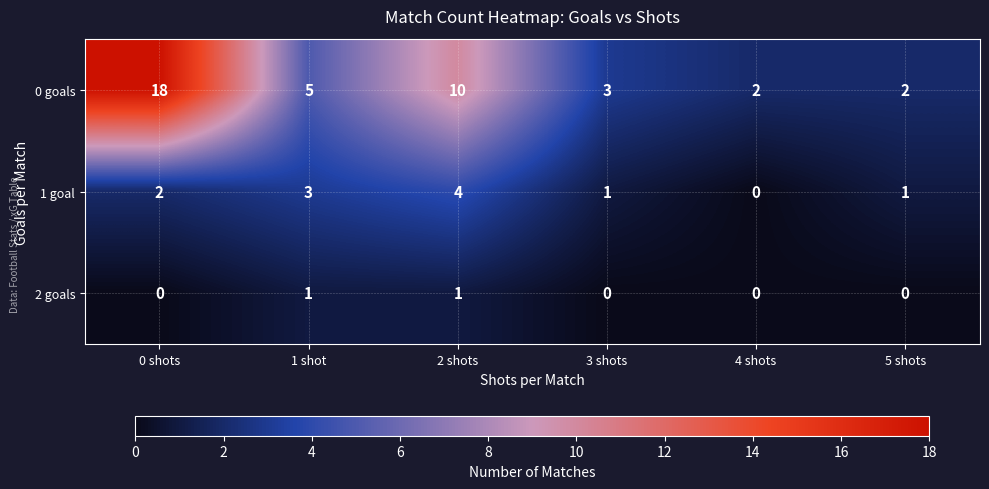

At which label is 1 goal closest to 2?

0 shots